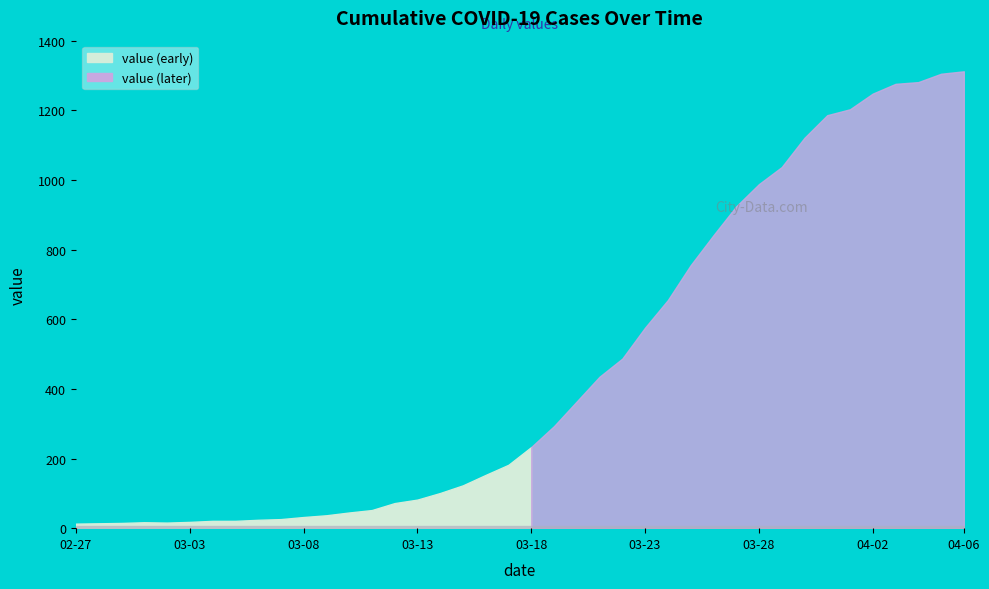

Read the value at 2020-03-15, to the nearest 10.

120